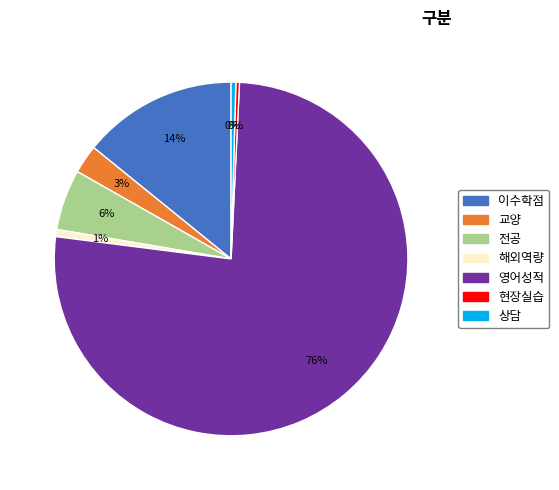

Which category has the biggest portion of the pie?

영어성적